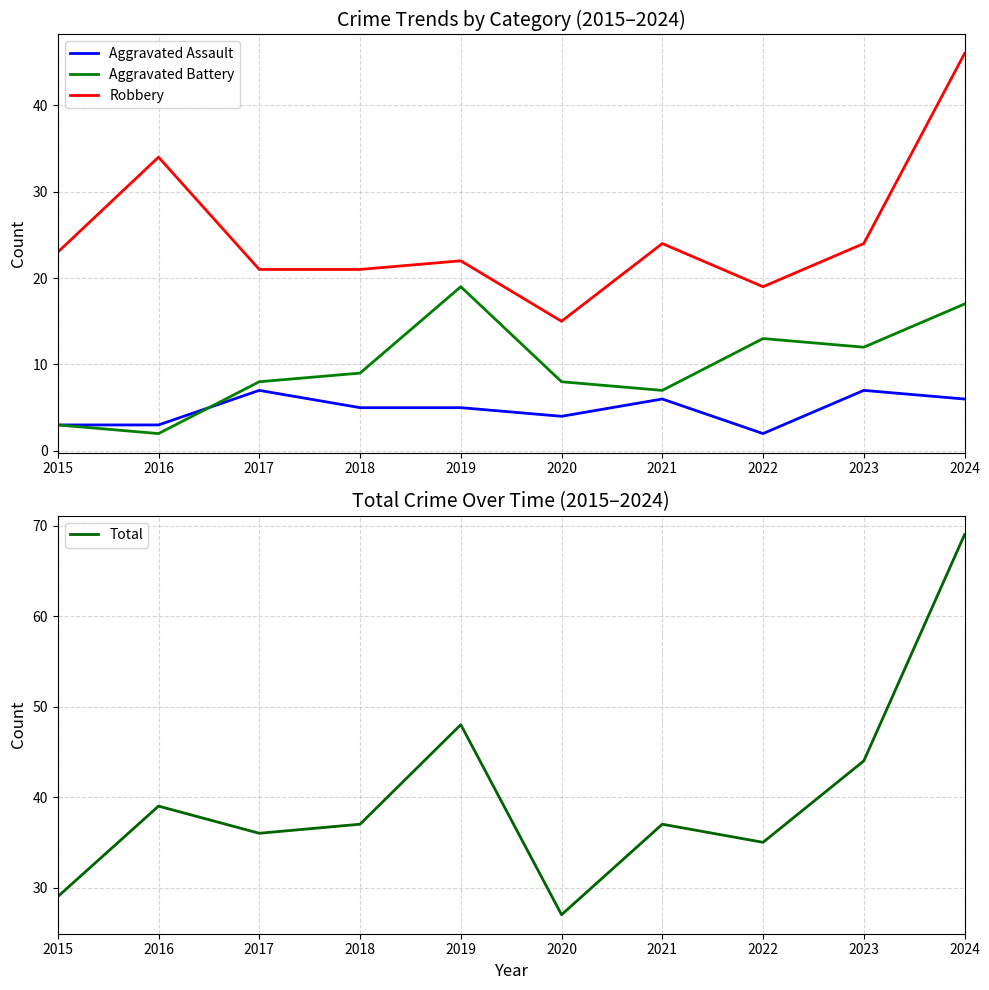

True or false: Total and Aggravated Assault cross at least once.

False